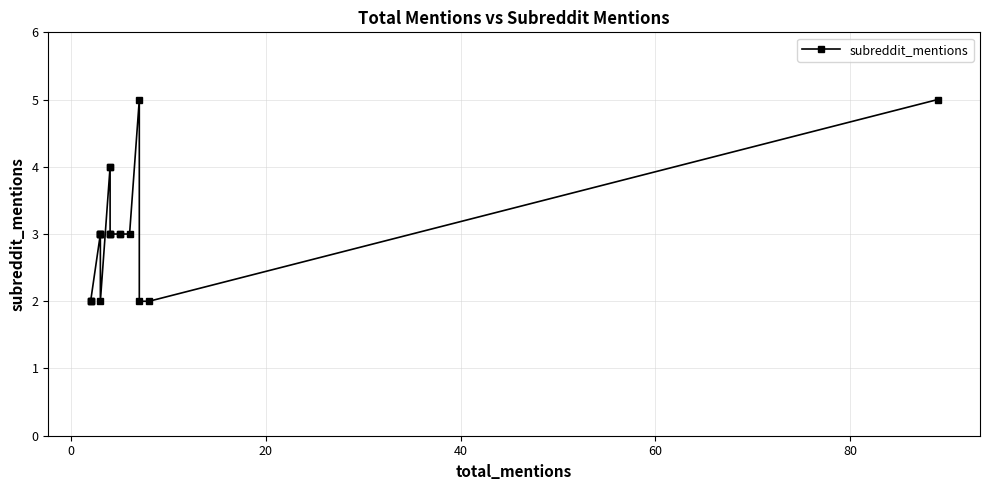

True or false: there are more than 0 points higher than both neighbors.

True